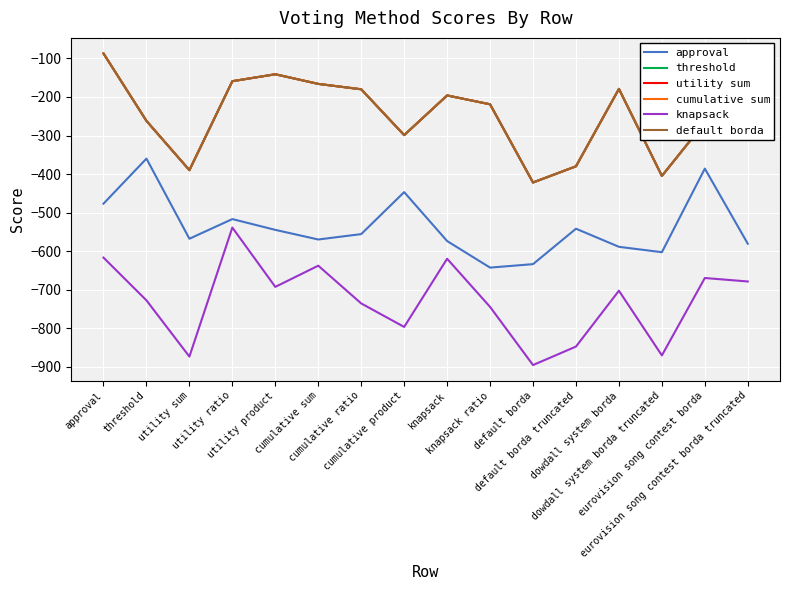

Does the chart display data point markers on the line(s)?

No